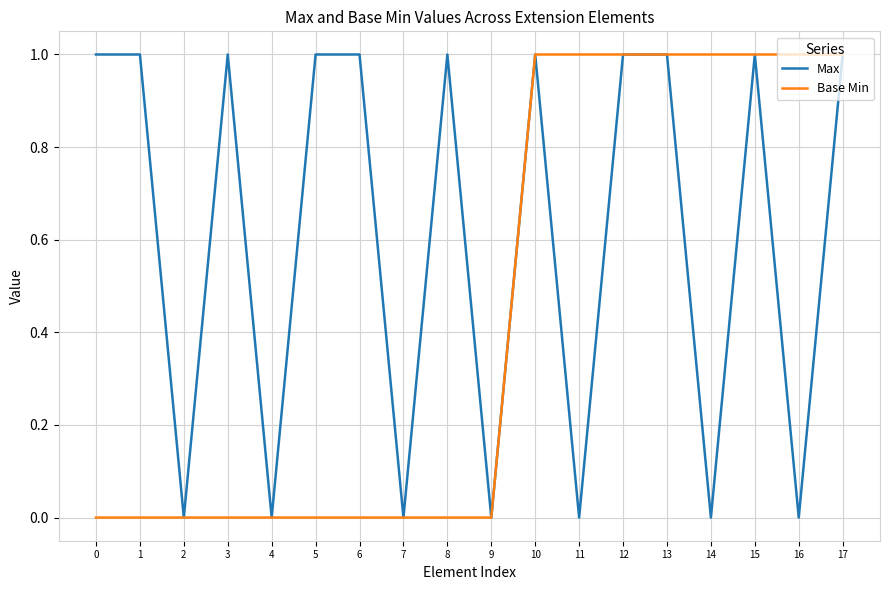

True or false: Max has more than 1 points higher than both neighbors.

True